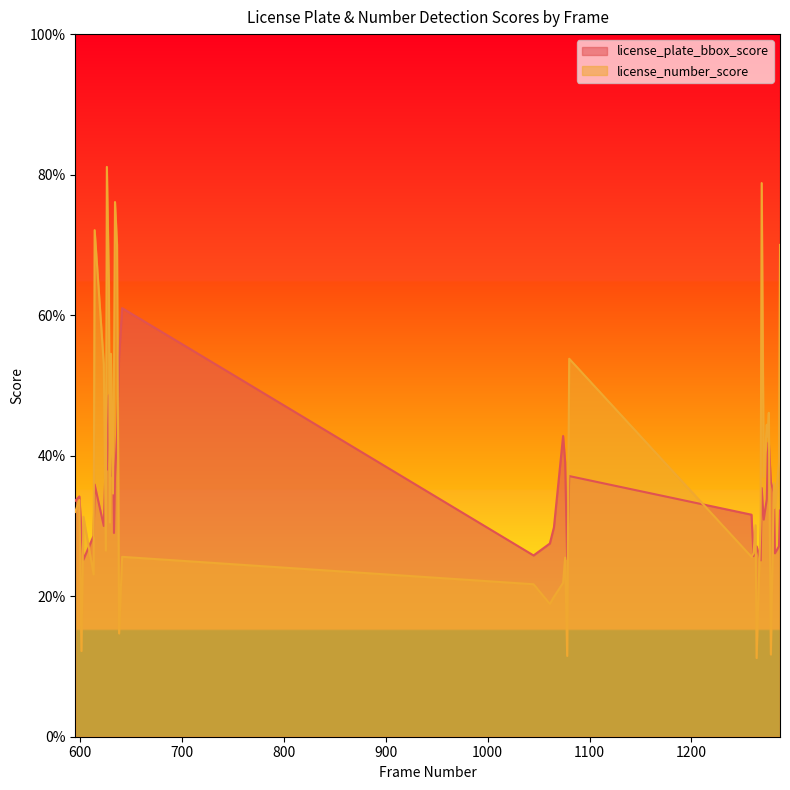

Rank the series by their average value, from highest to lowest.

license_number_score, license_plate_bbox_score